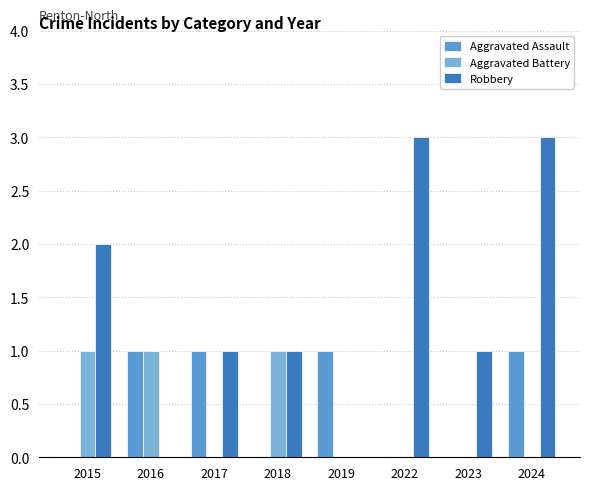

How many distinct data groups are displayed?

3